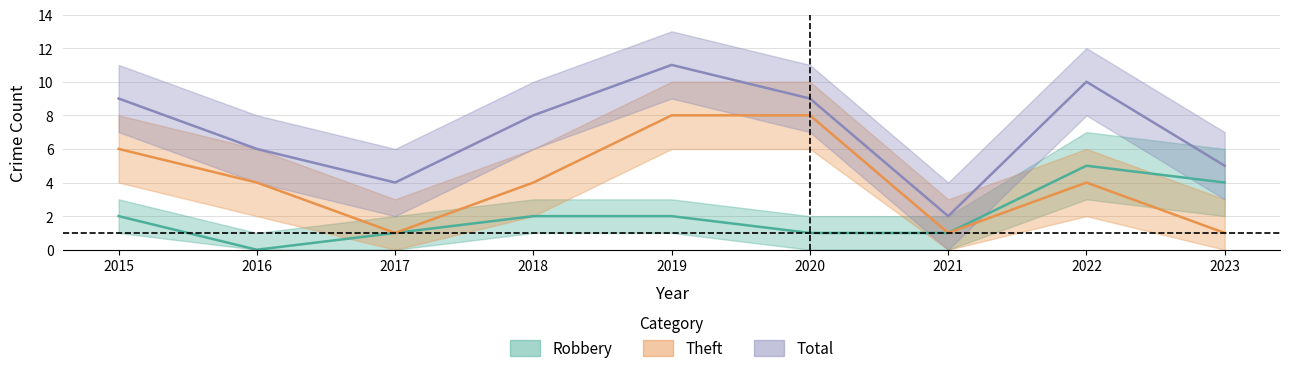

Which has a higher value, 2019 or 2015?

2019